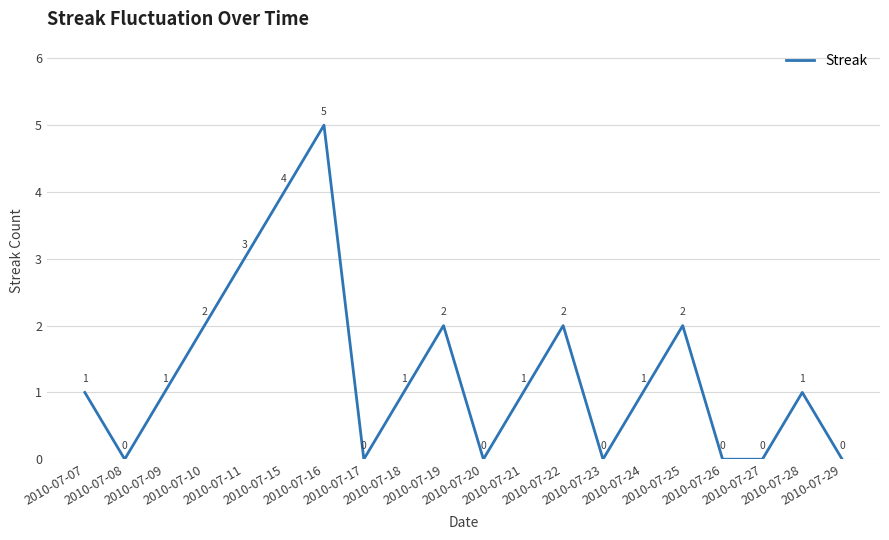

What is the sum of the values at 2010-07-17 and 2010-07-22?

2